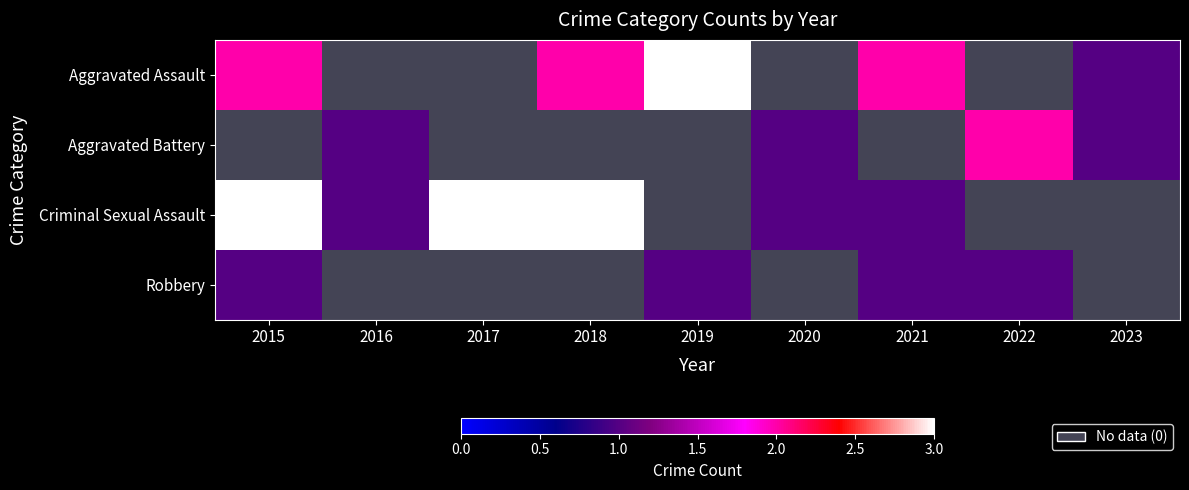

What is the lowest value of the Criminal Sexual Assault series?

1.0